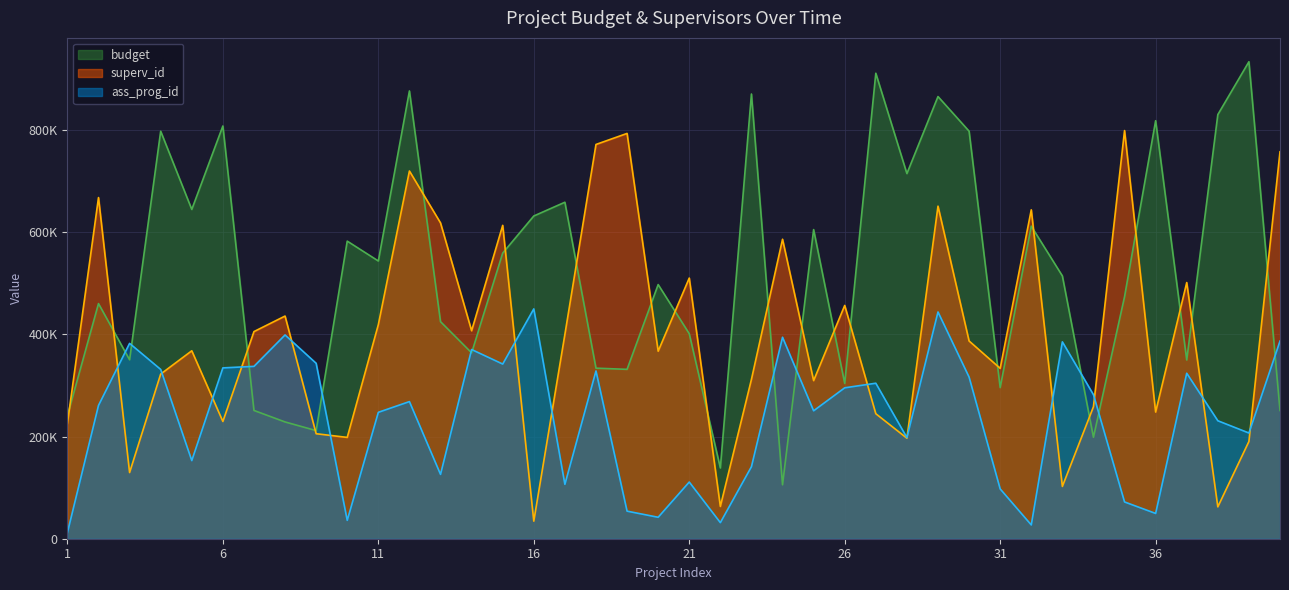

Is the value of superv_id at 11 greater than the value of ass_prog_id at 34?

Yes